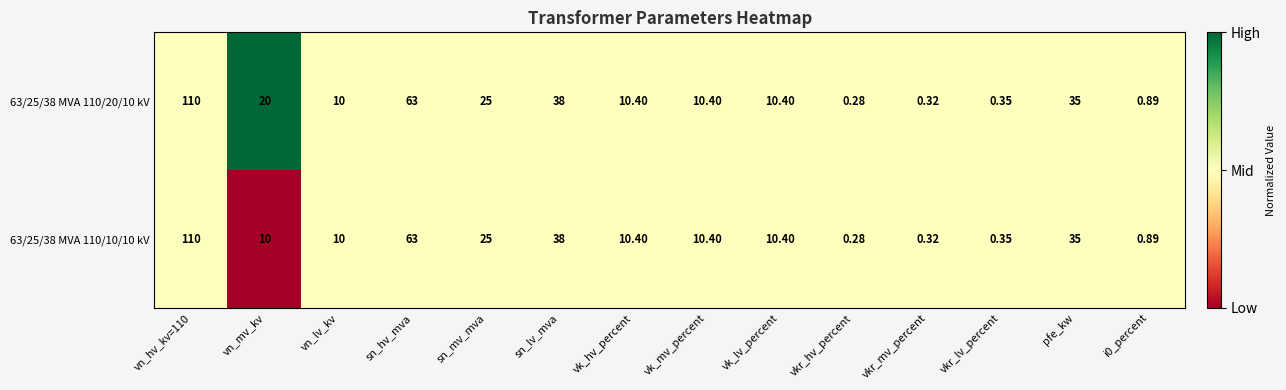

Is the value of 63/25/38 MVA 110/20/10 kV at vkr_lv_percent greater than the value of 63/25/38 MVA 110/10/10 kV at vn_mv_kv?

No